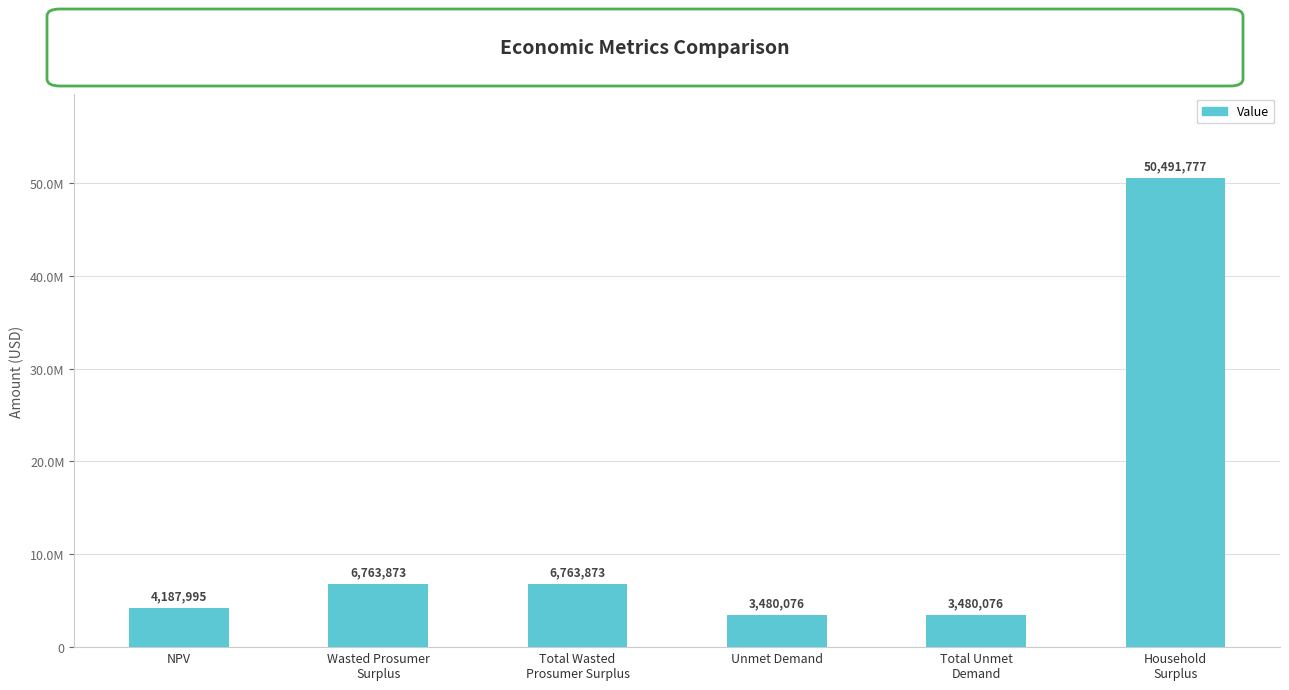

What is the change in value from NPV to Total Unmet
Demand?

-707919.9